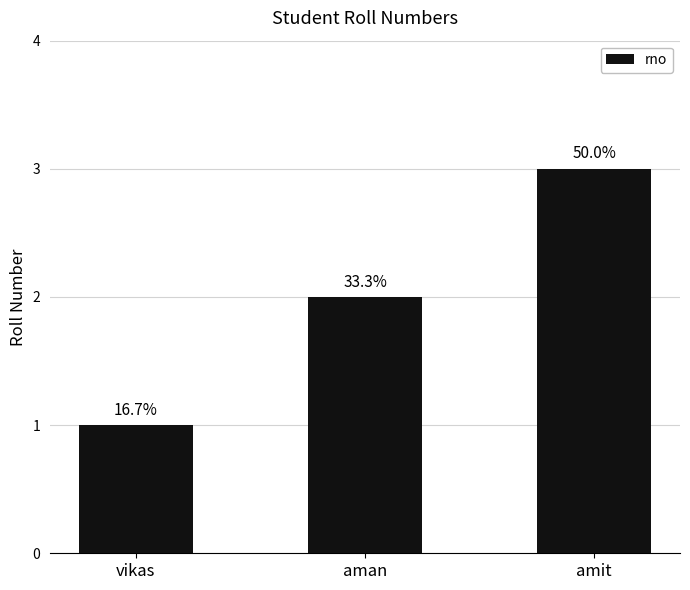

Does the chart contain any negative values?

No